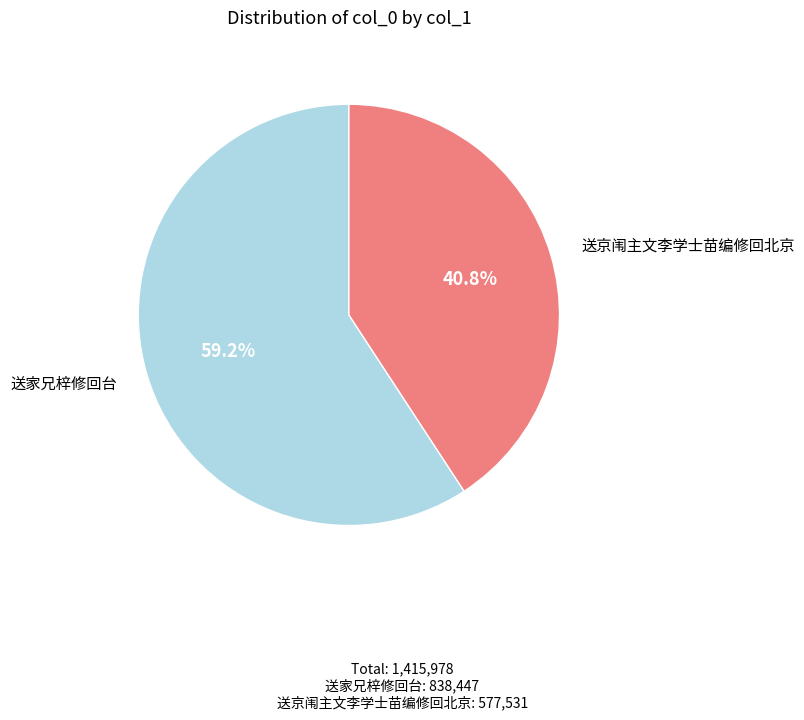

What is the largest slice in the pie chart?

送家兄梓修回台